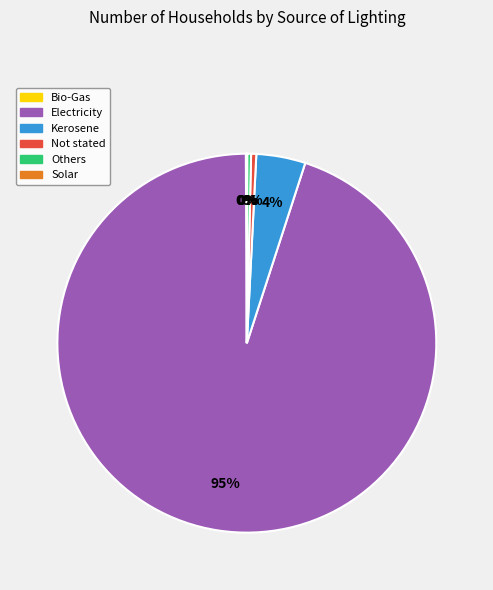

Between Electricity and Kerosene, which is larger?

Electricity